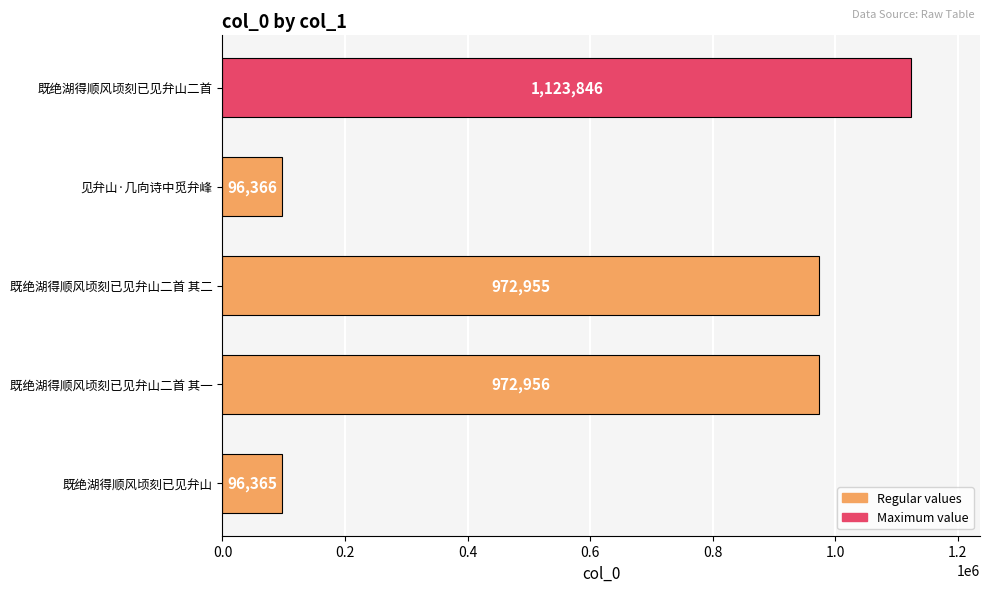

Reading bottom to top, transcribe all the data shown in this chart.

既绝湖得顺风顷刻已见弁山=96365	既绝湖得顺风顷刻已见弁山二首 其一=972956	既绝湖得顺风顷刻已见弁山二首 其二=972955	见弁山·几向诗中觅弁峰=96366	既绝湖得顺风顷刻已见弁山二首=1123846